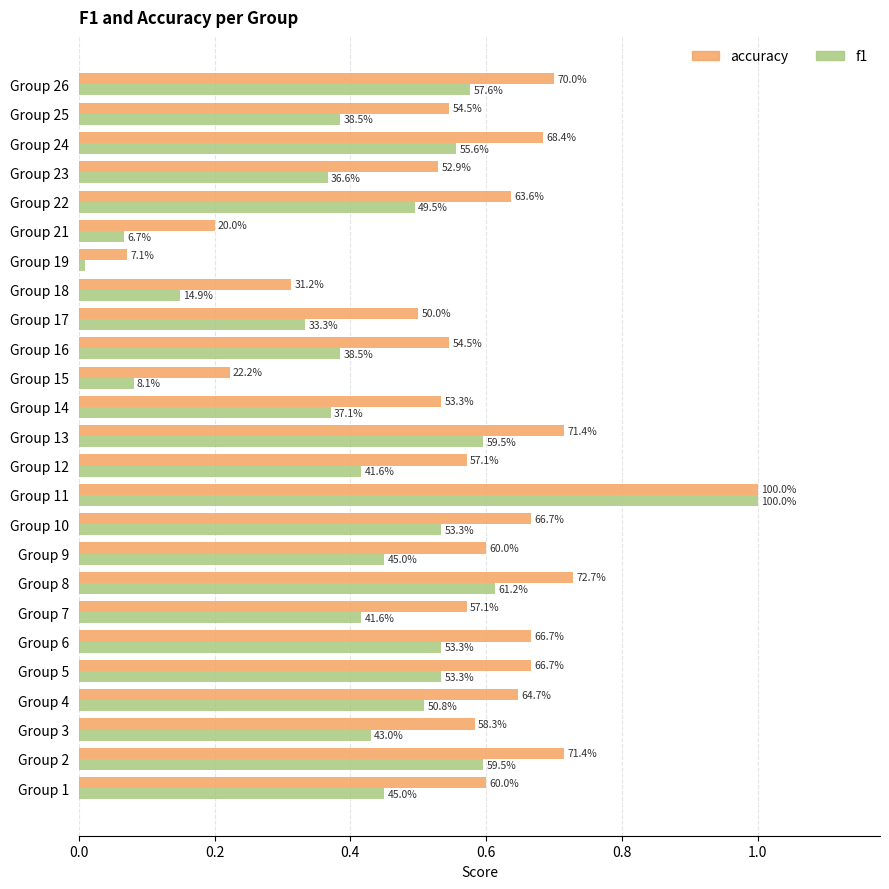

What are all the series names shown in the legend?

accuracy, f1